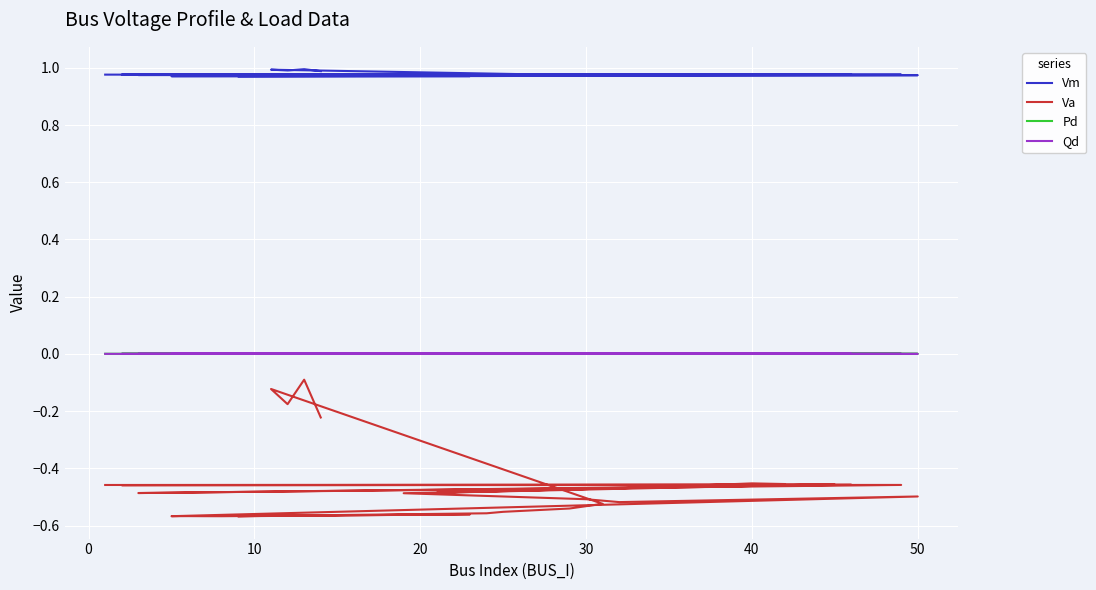

Is the value of Vm at 10 greater than the value of Va at 27?

Yes